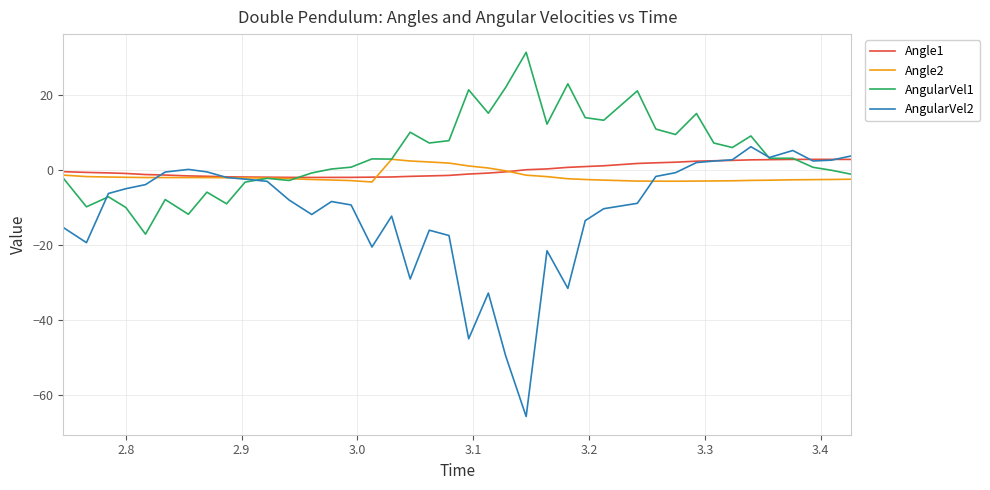

Which series has the largest range (max minus min)?

AngularVel2